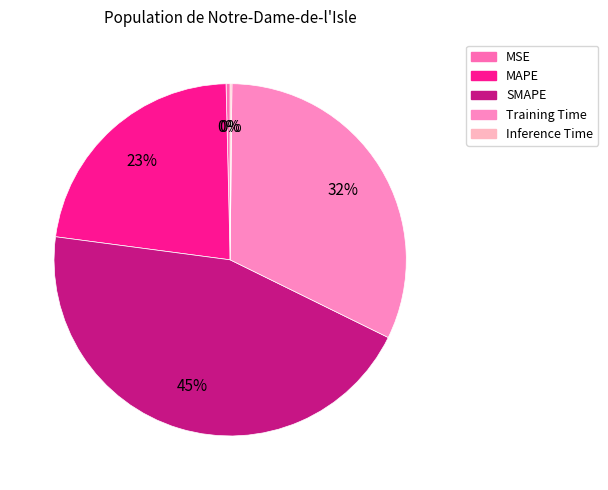

To the nearest percent, what percentage of the pie is Training Time?

32%